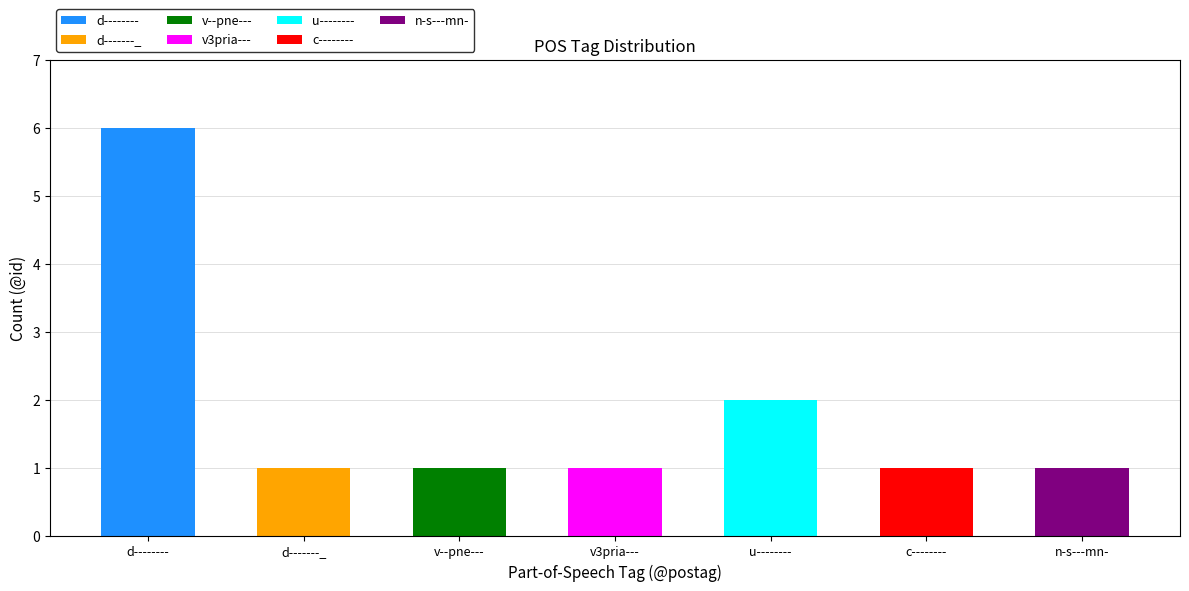

What is the difference between the values at d-------- and c--------?

5